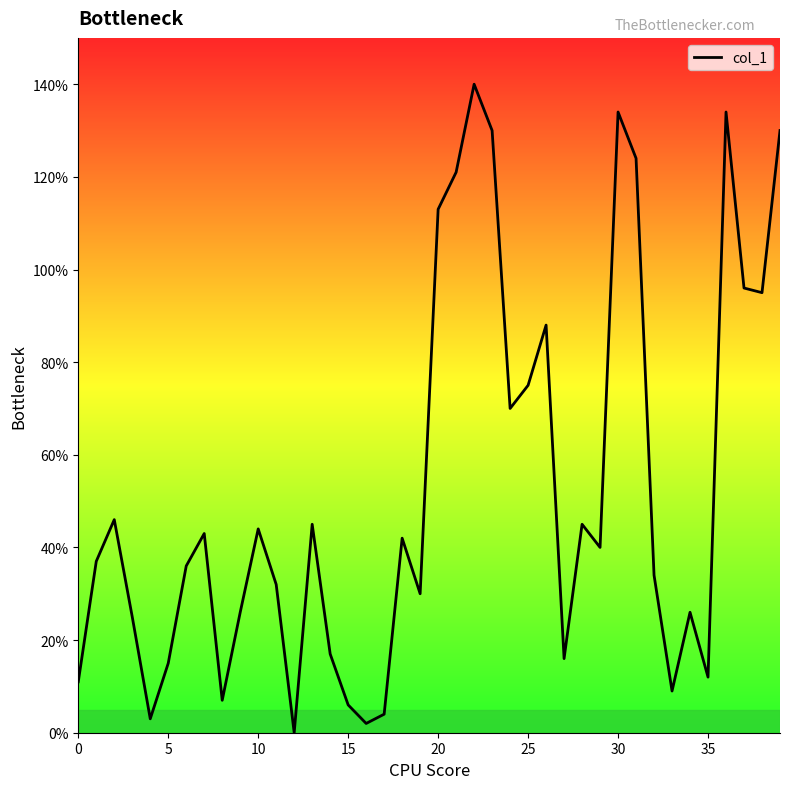

What is the greatest value displayed?

140